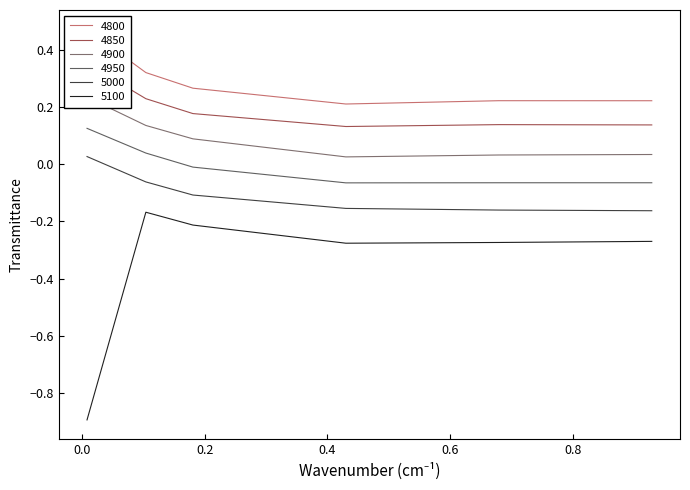

What is the sum of the 4800 values at 0.00821917808219178 and 0.9287671232876712?

0.7